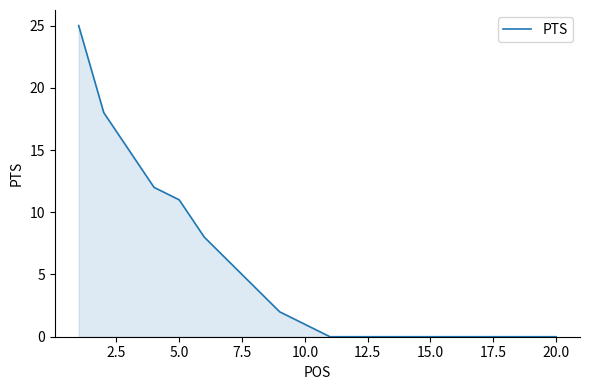

What is the average value?

5